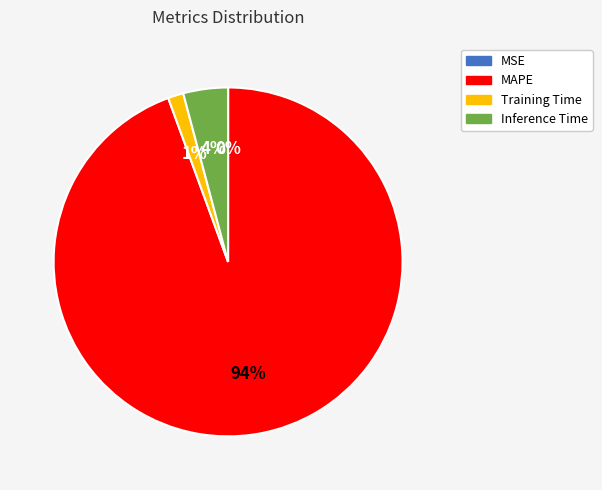

The Training Time slice represents 11% of the pie. True or false?

False